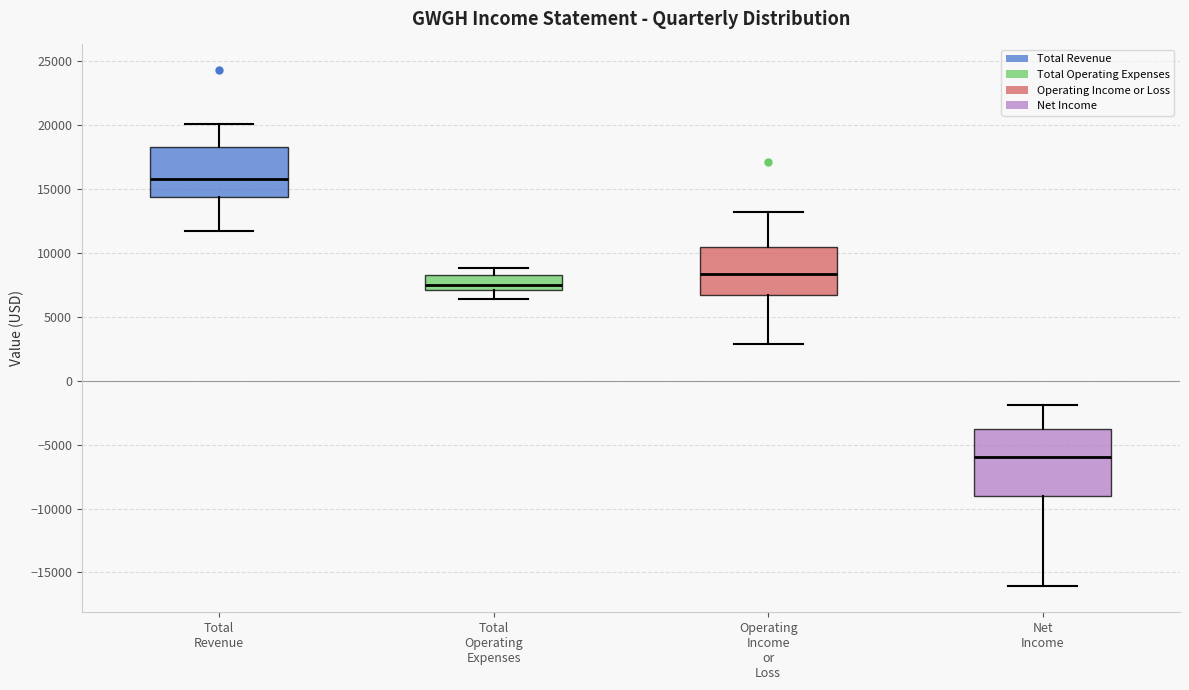

Which box is the tallest, from its lower edge to its upper edge?

Net Income